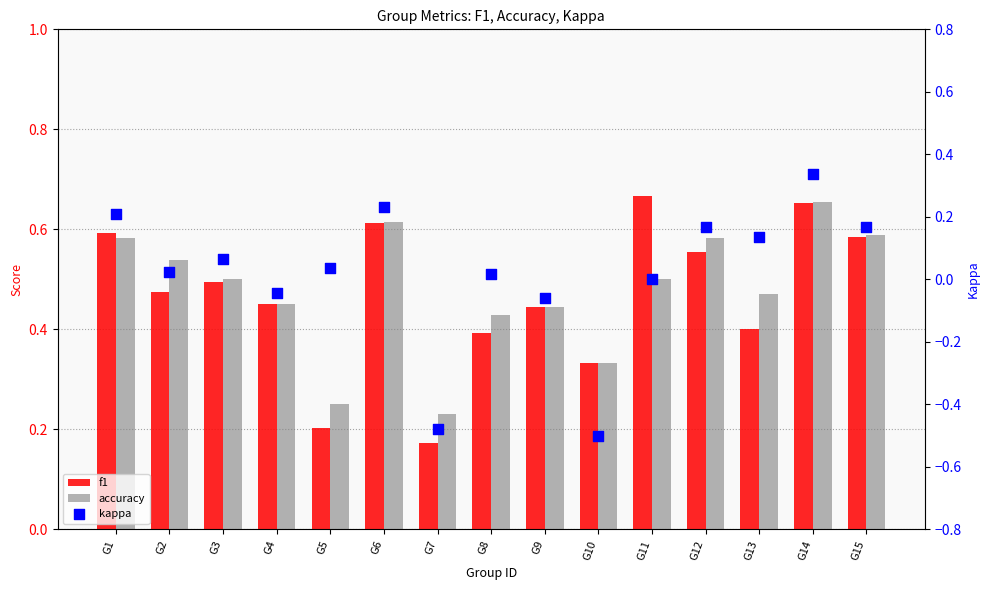

What are all the series names shown in the legend?

f1, accuracy, kappa